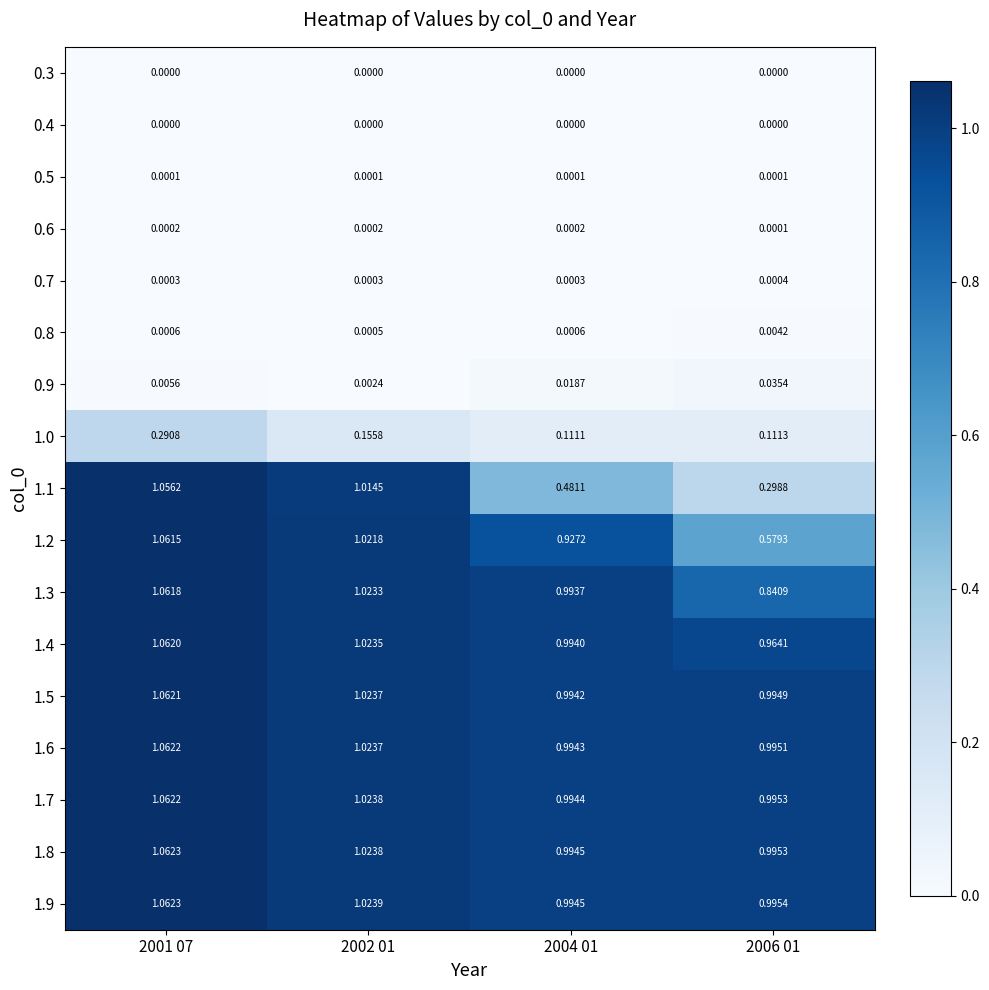

Is the value of 0.6 at 2004 01 greater than the value of 1.1 at 2001 07?

No